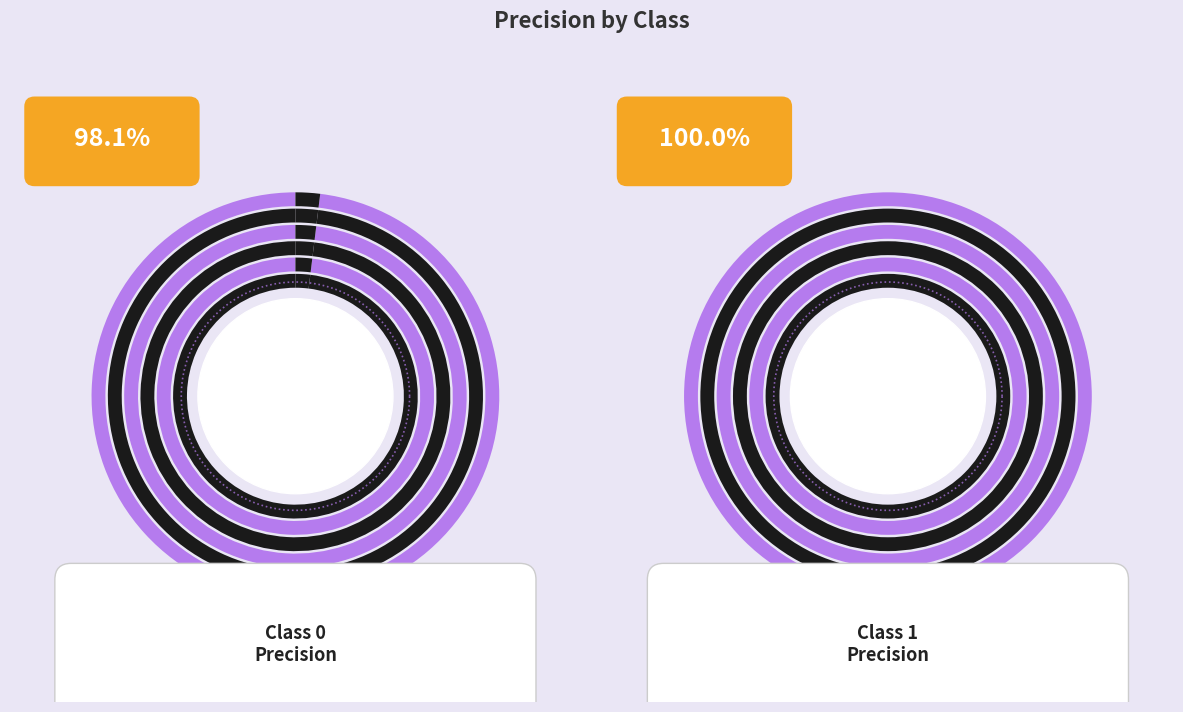

Rank the categories by value from lowest to highest.

0, 1